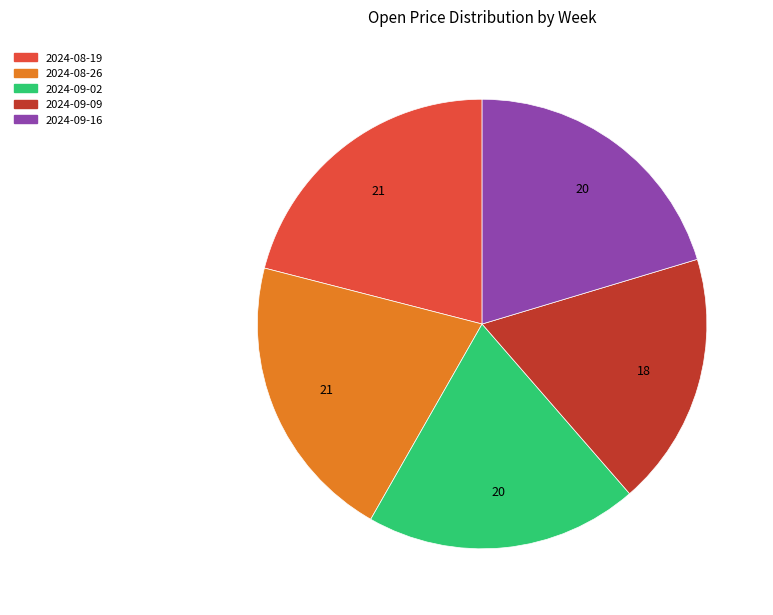

Does 2024-08-26 represent more than half of the total?

No